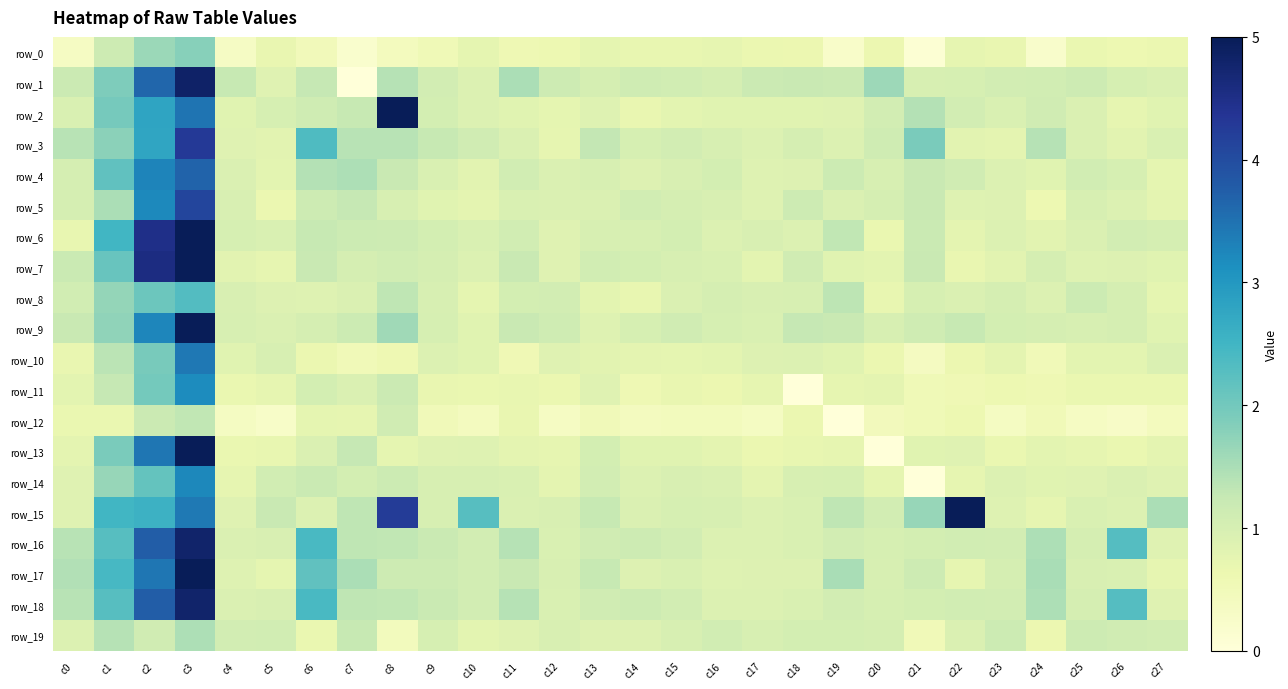

At which label does row_9 first exceed 1?

c0